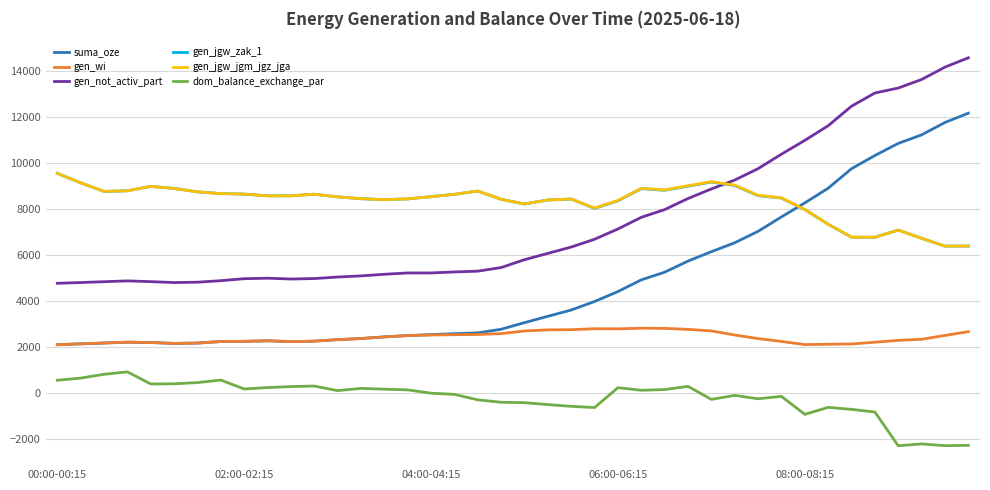

True or false: gen_not_activ_part and gen_wi intersect in this chart.

False